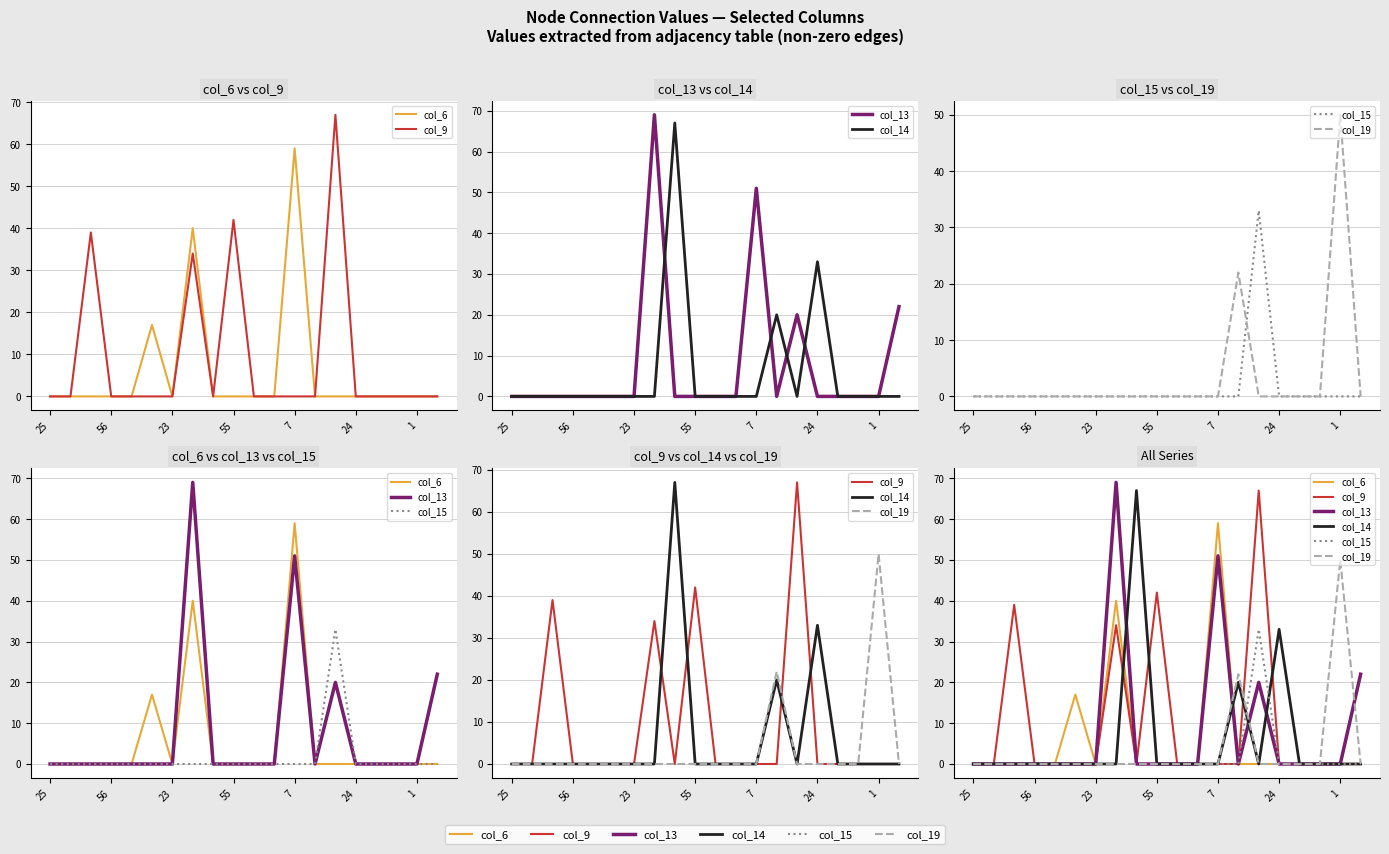

Between which two adjacent categories do col_14 and col_15 first intersect?

13 and 14